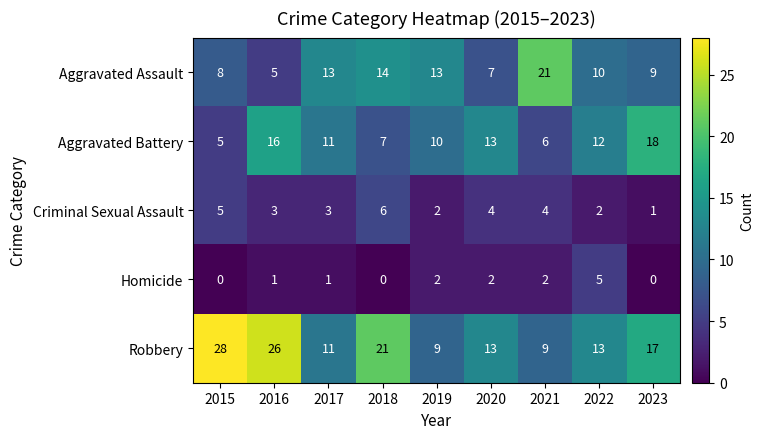

How many data points does each series have?

9